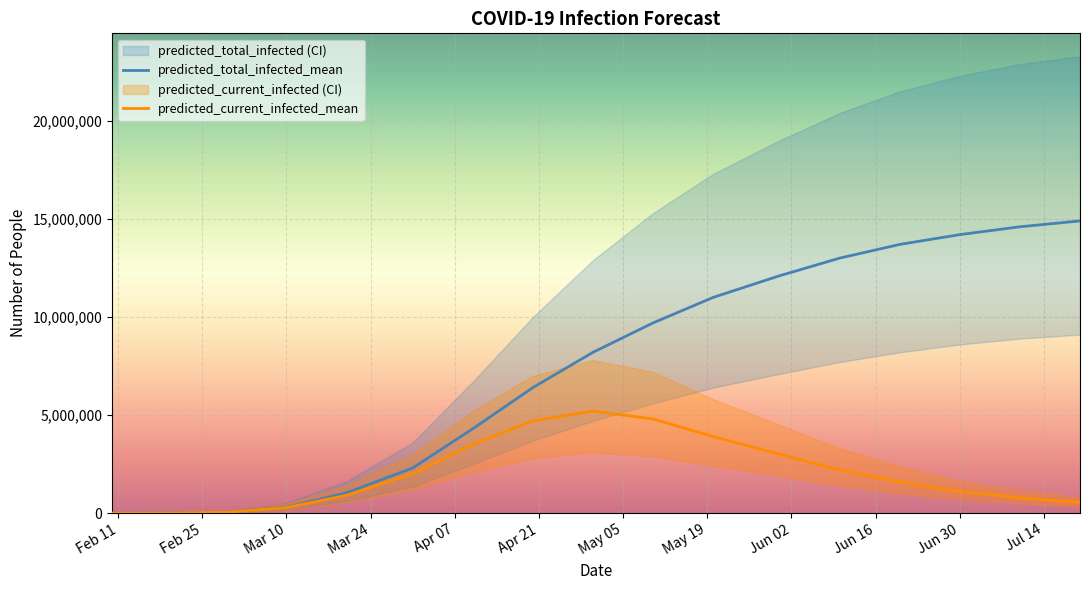

True or false: predicted_current_infected_mean and predicted_total_infected_mean intersect in this chart.

False